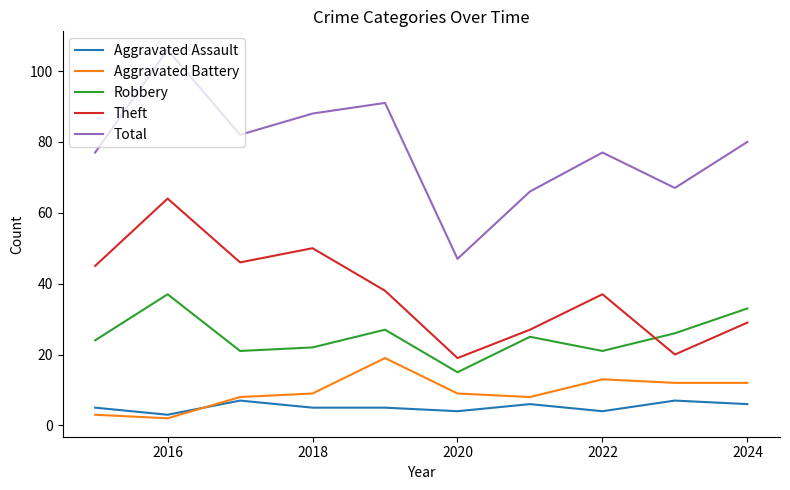

Which series has the largest total across all categories?

Total